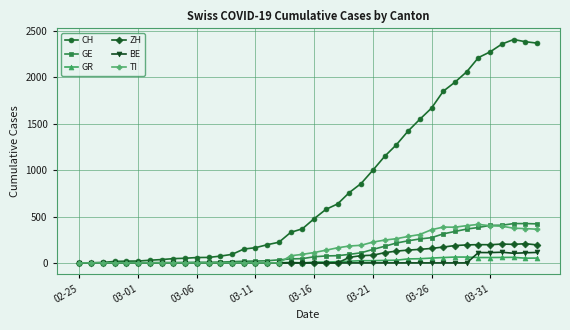

What is the maximum value for GR?

63